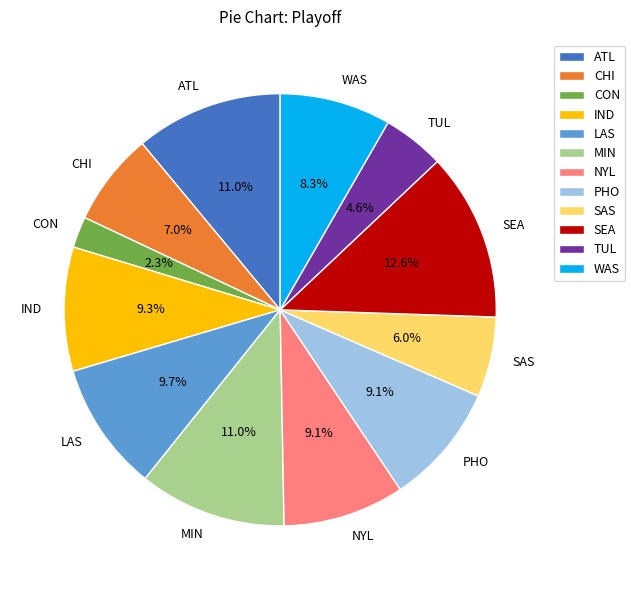

Count the number of slices in the pie.

12